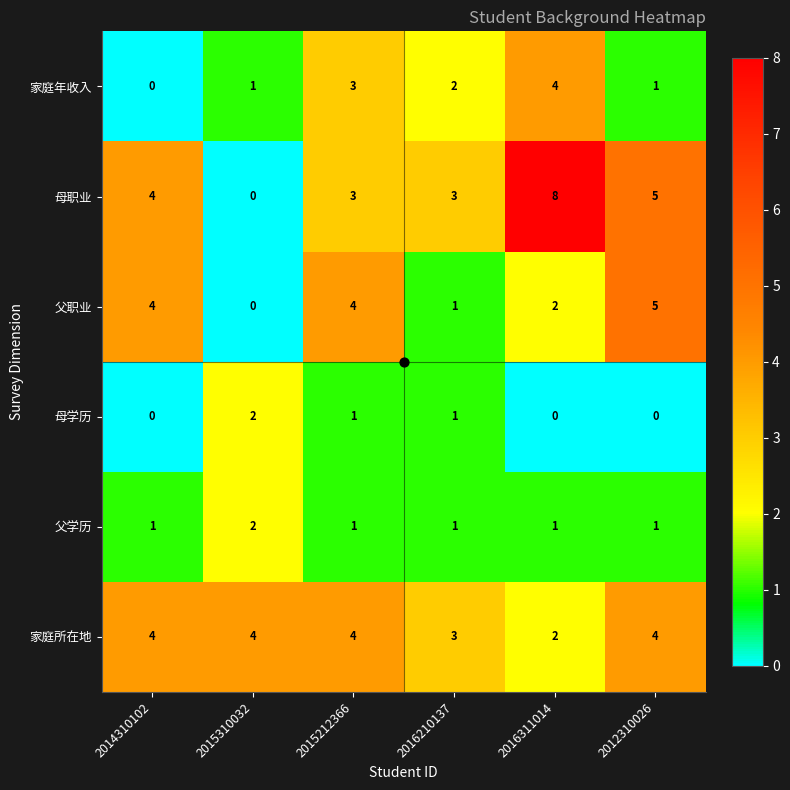

What is the greatest value displayed?

8